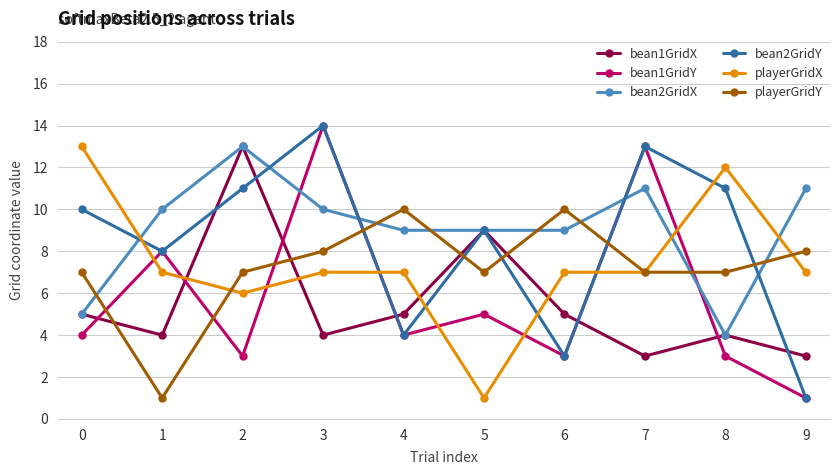

How many categories are shown in the chart?

10